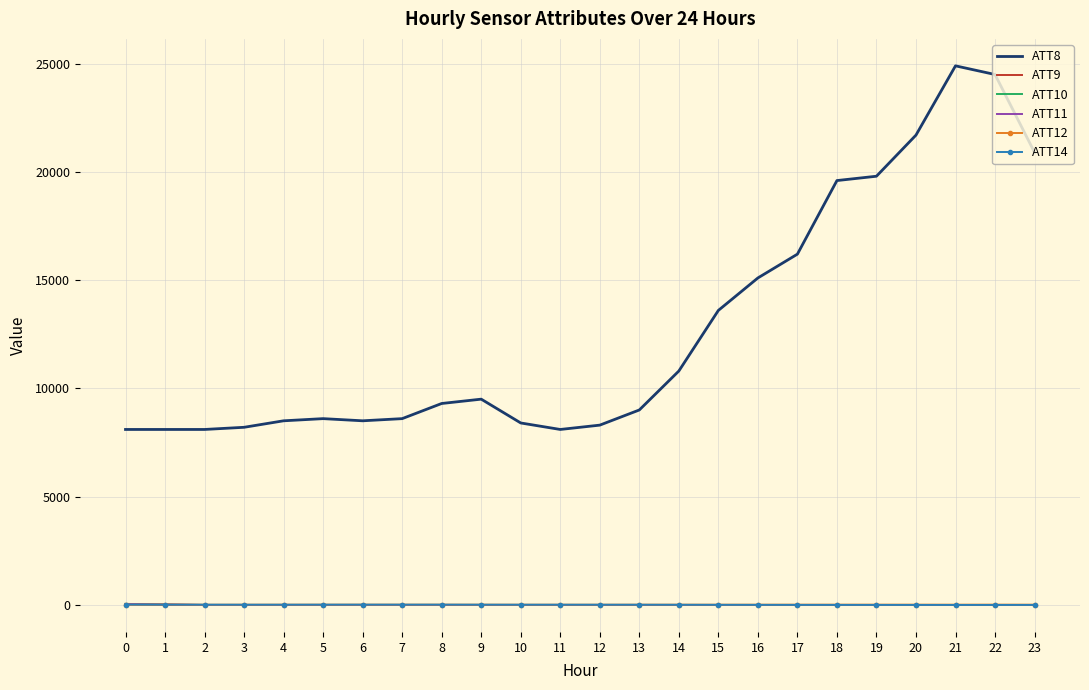

How many times do ATT14 and ATT10 cross each other?

1